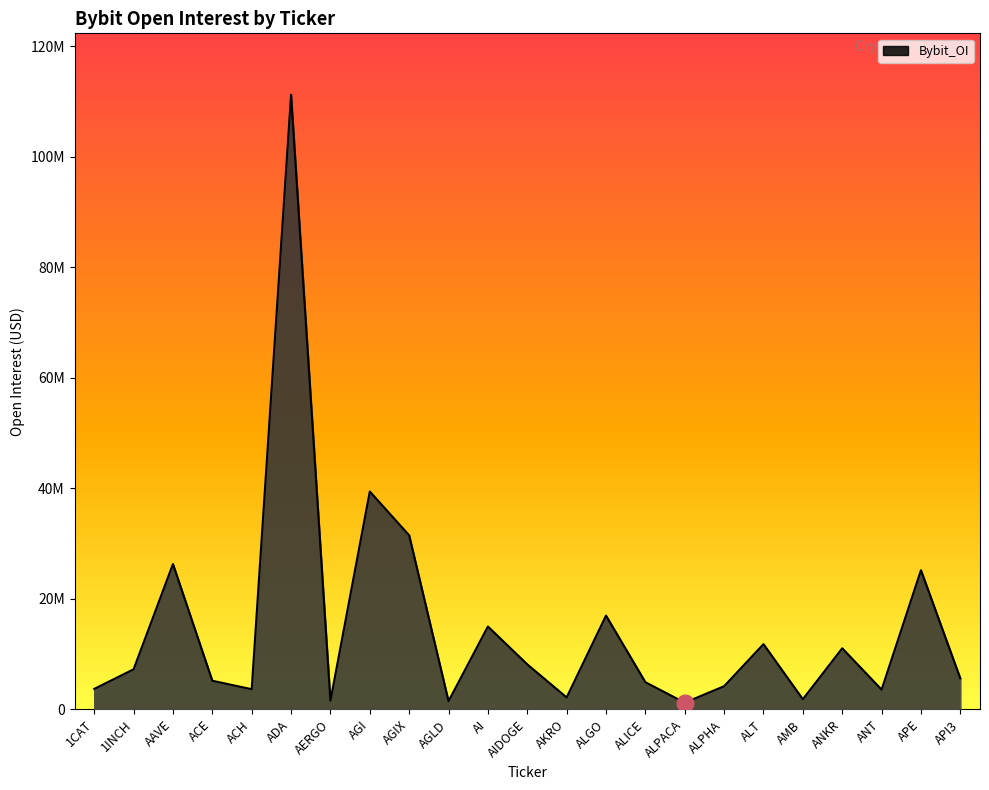

Is this an area chart (filled region under the line)?

Yes